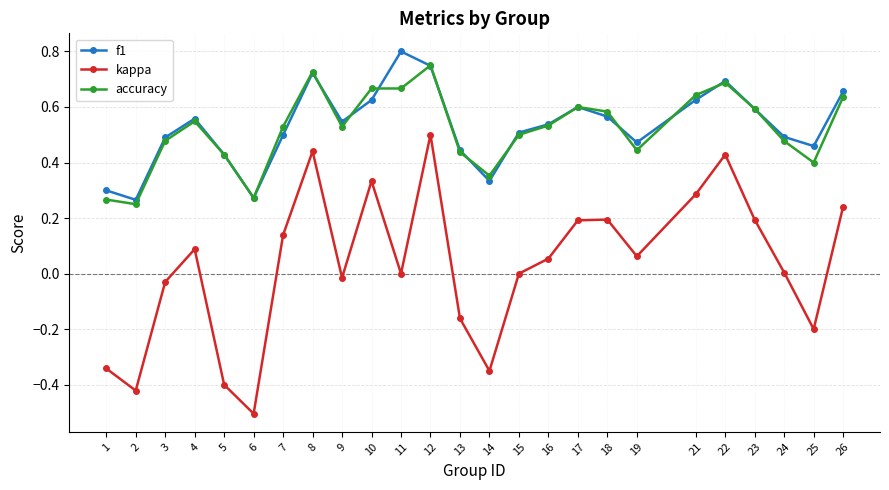

How many lines are shown in the chart?

3